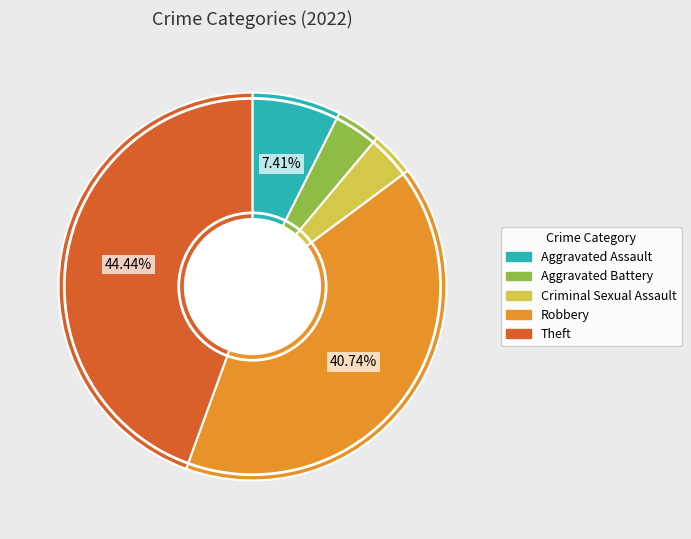

To the nearest percent, what is the difference between the largest and smallest slice percentages?

41%